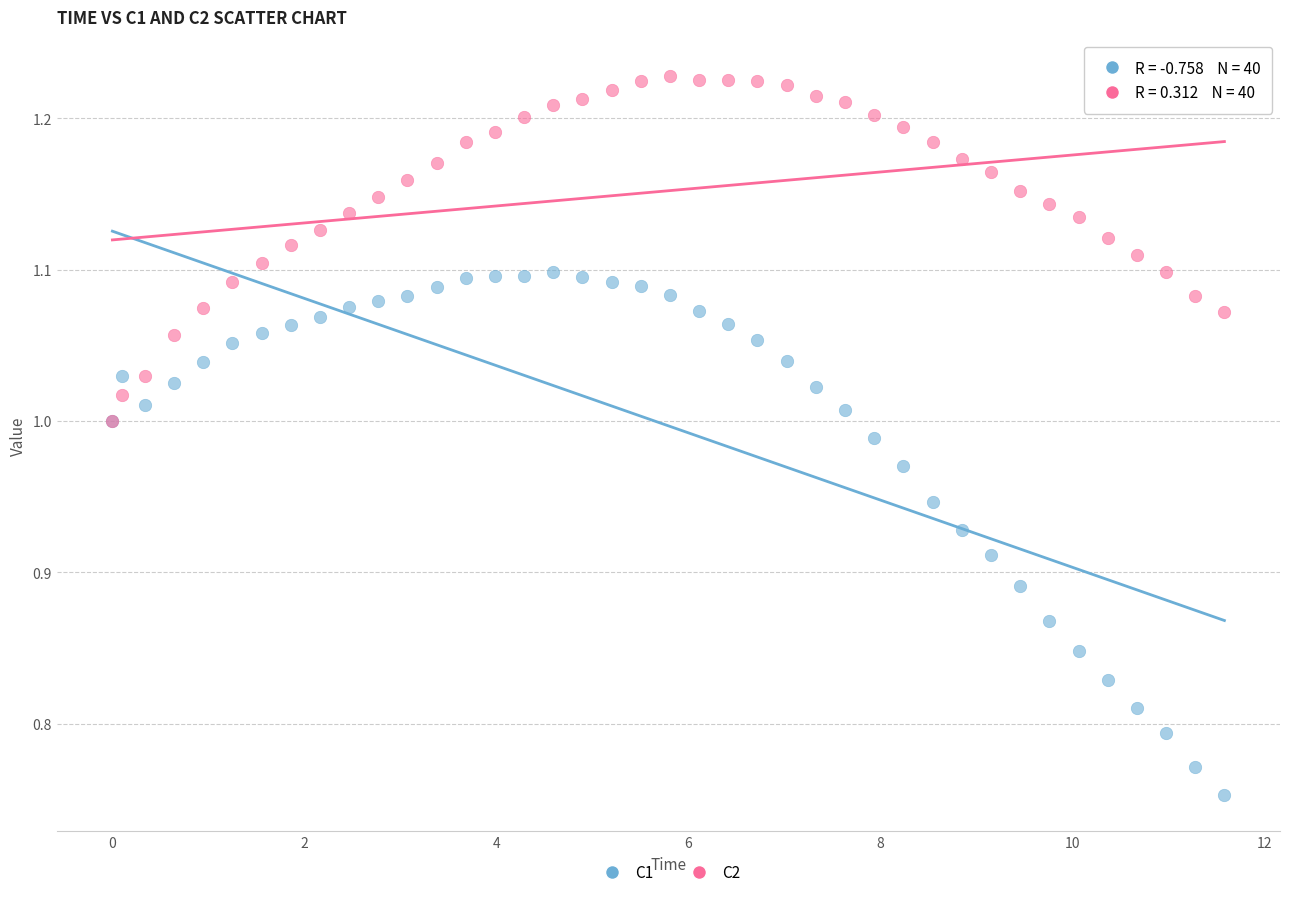

Which series reaches the minimum Y coordinate?

C1